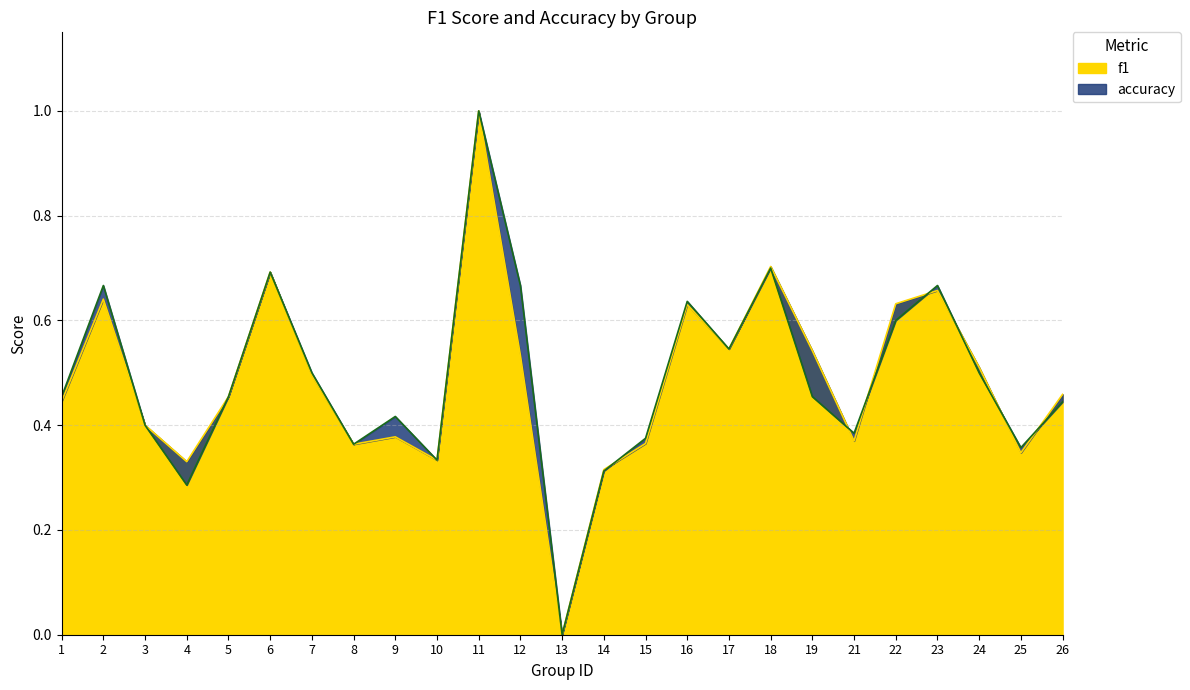

What is the value of the f1 point at the 3rd from the left?

0.4